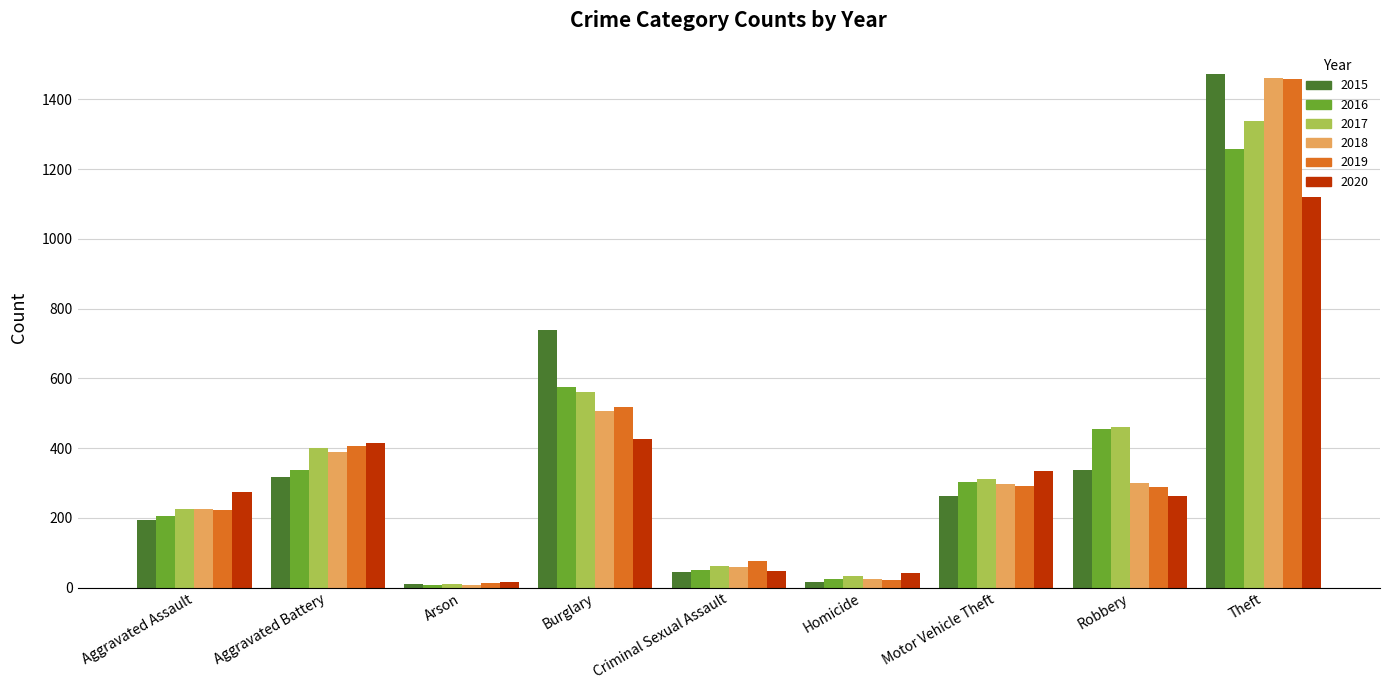

The 2015 series shows 1071 at Burglary. True or false?

False